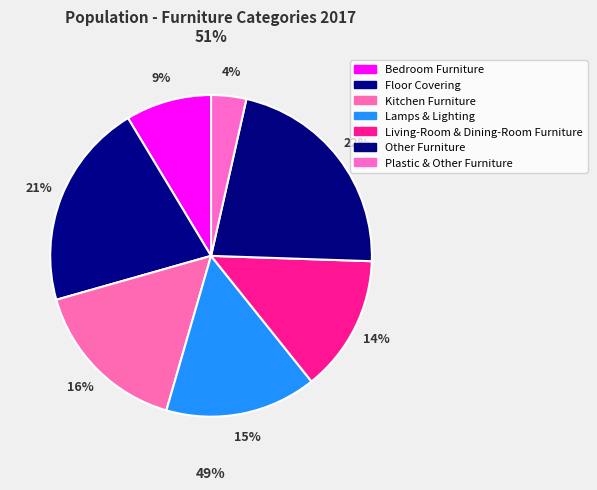

Is it true that Kitchen Furniture is 2% of the pie?

False